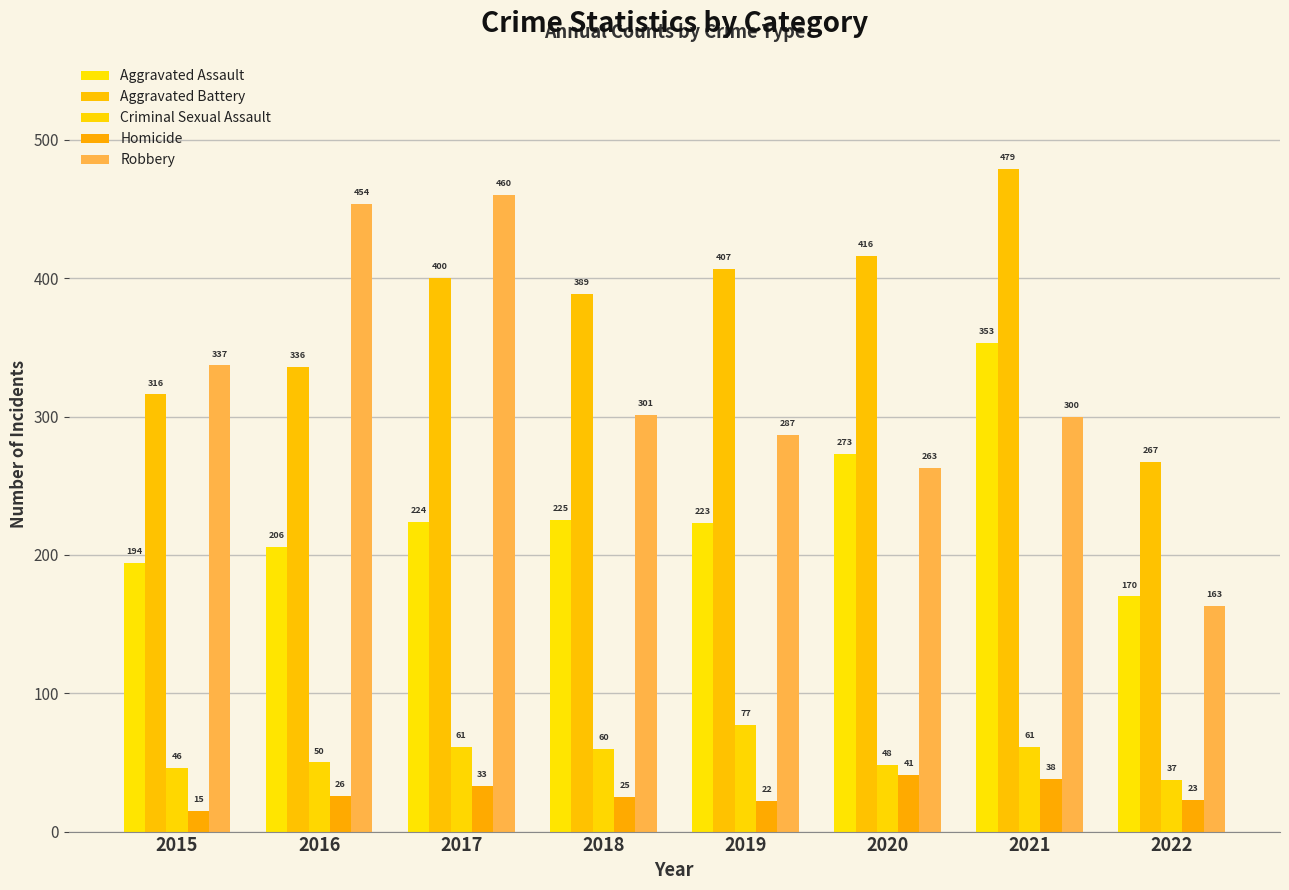

Which series has the largest total across all categories?

Aggravated Battery